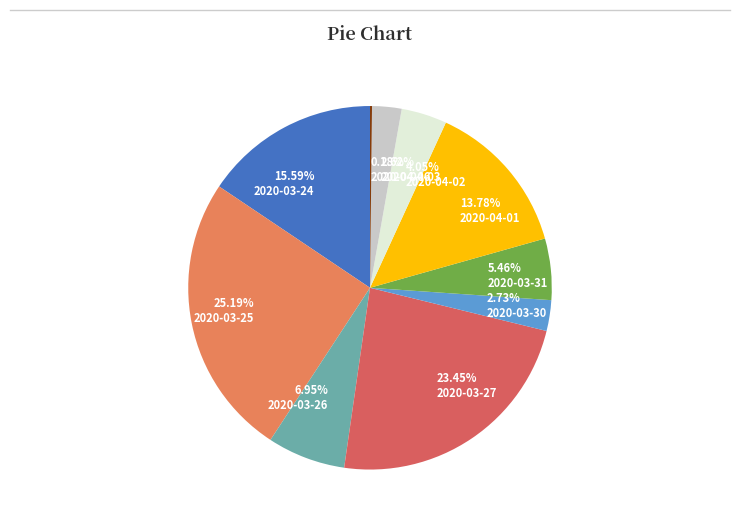

True or false: 2020-03-24 accounts for 23% of the total.

False